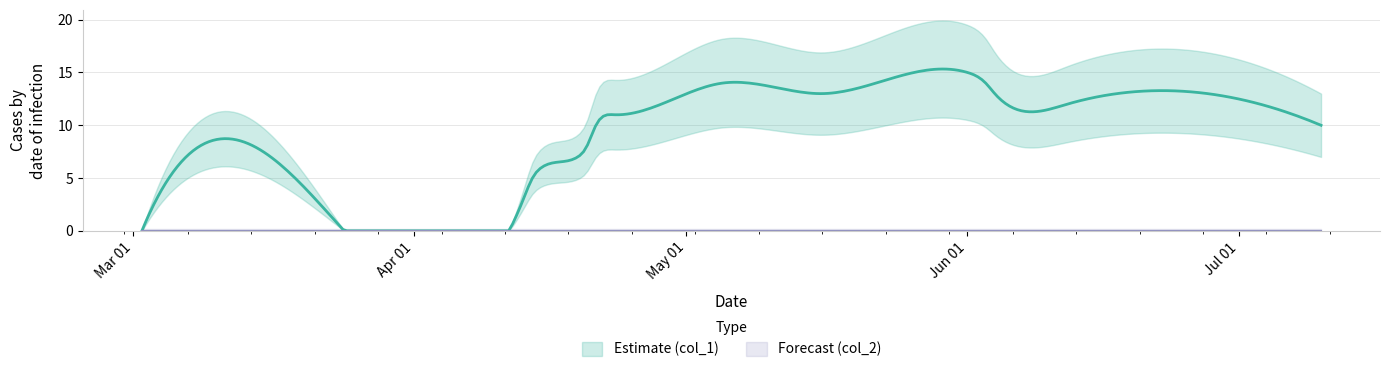

True or false: col_1 and col_2 intersect in this chart.

False